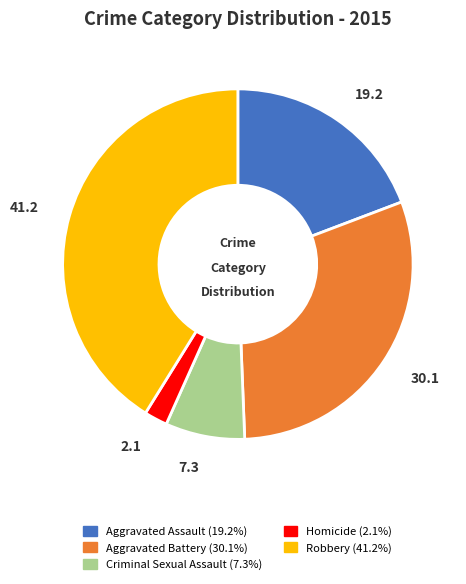

Approximately how many times larger is the value at Robbery compared to Aggravated Battery?

1.4